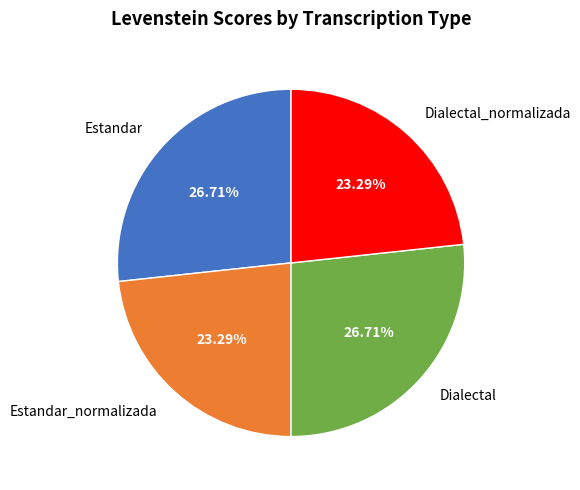

How many slices are in this pie chart?

4